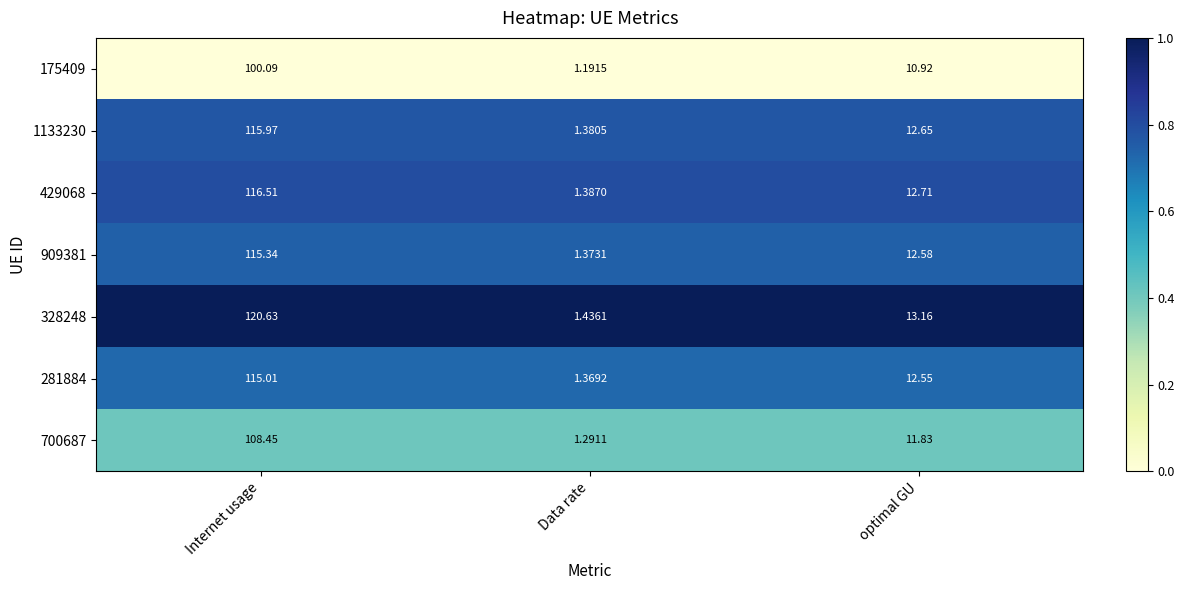

Which series has the widest spread of values?

328248